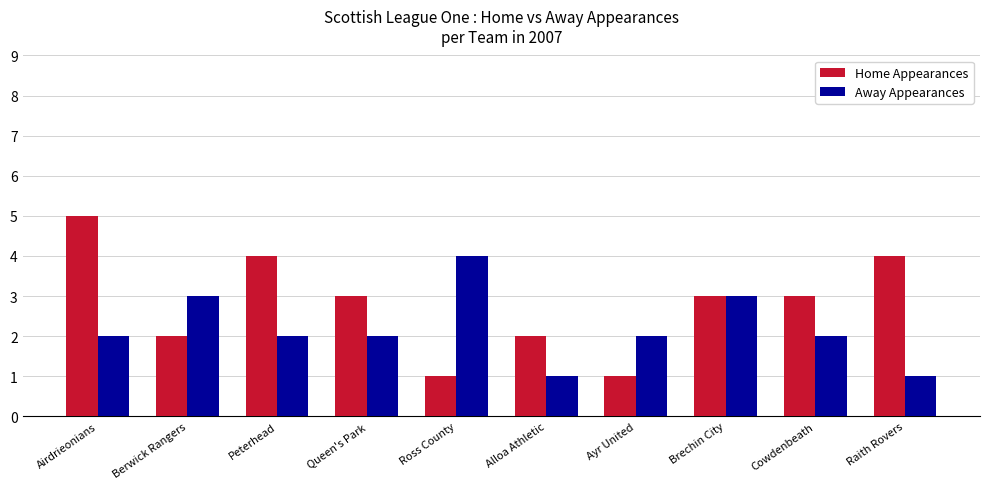

Does the chart contain any negative values?

No